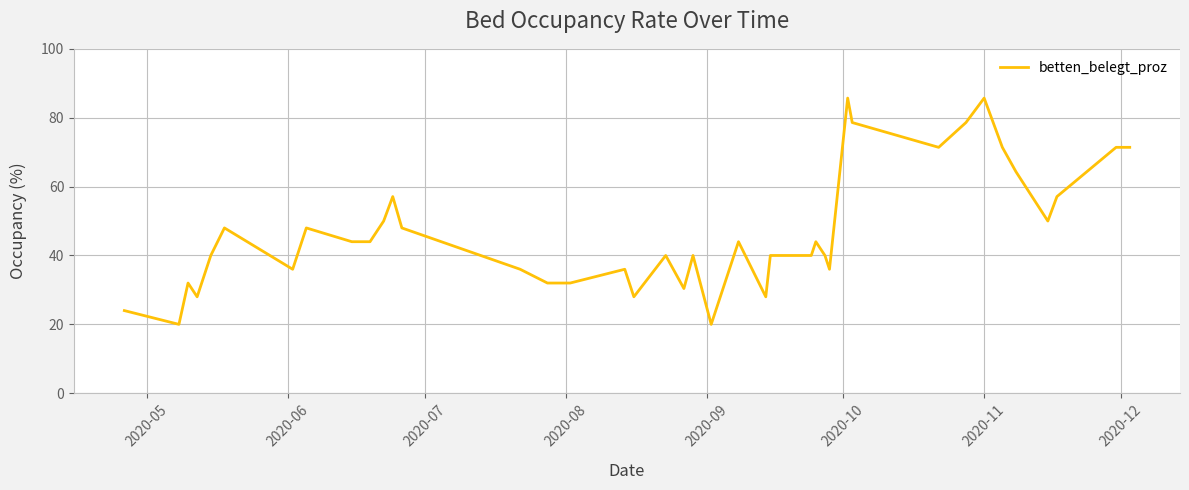

What is the smallest value displayed?

20.0